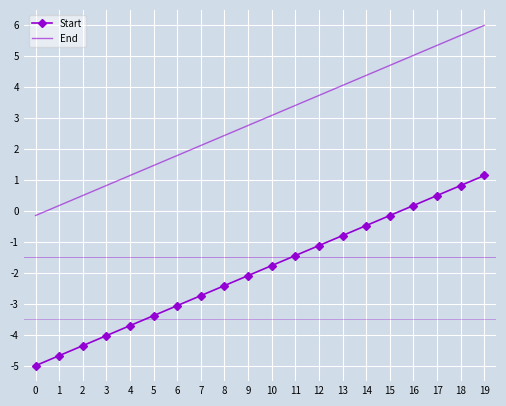

What is the minimum value shown in the chart?

-5.0